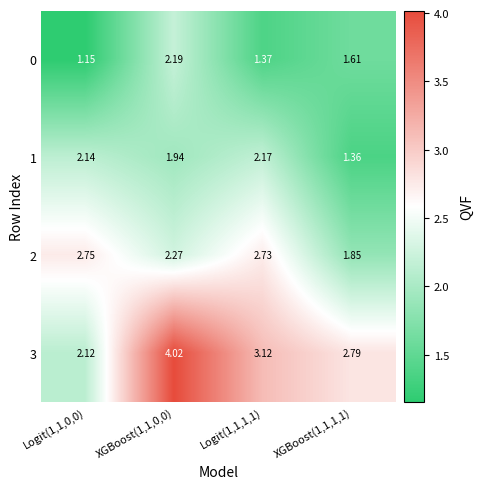

Is the value of 3 at XGBoost(1,1,0,0) greater than the value of 2 at Logit(1,1,0,0)?

Yes